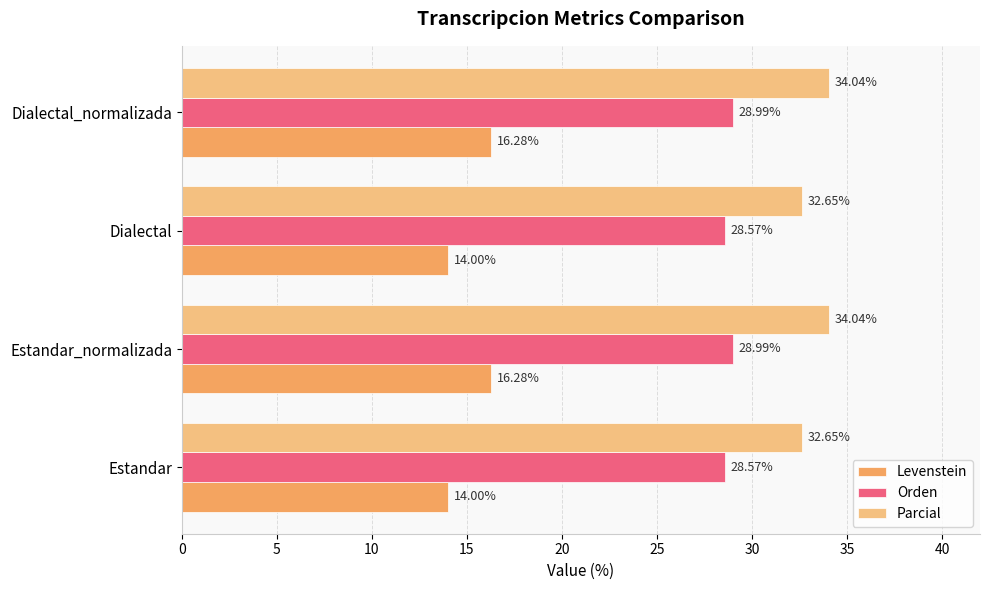

What is the sum of all Levenstein values?

60.6